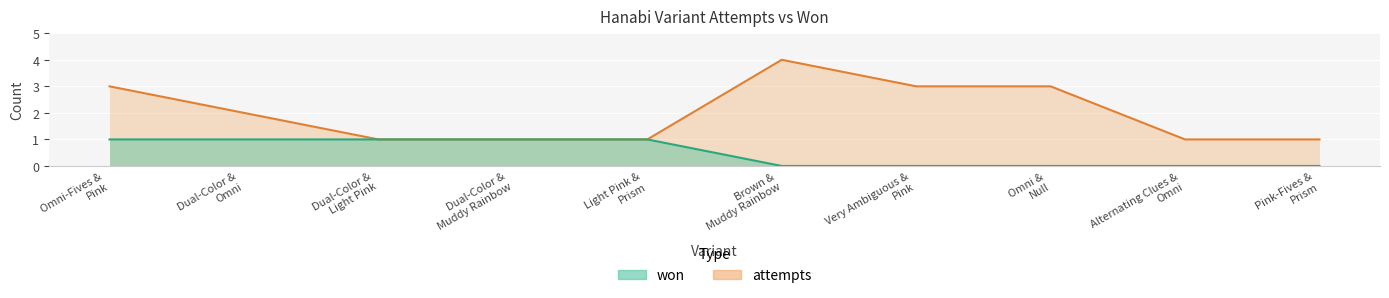

Which series has the largest total across all categories?

attempts